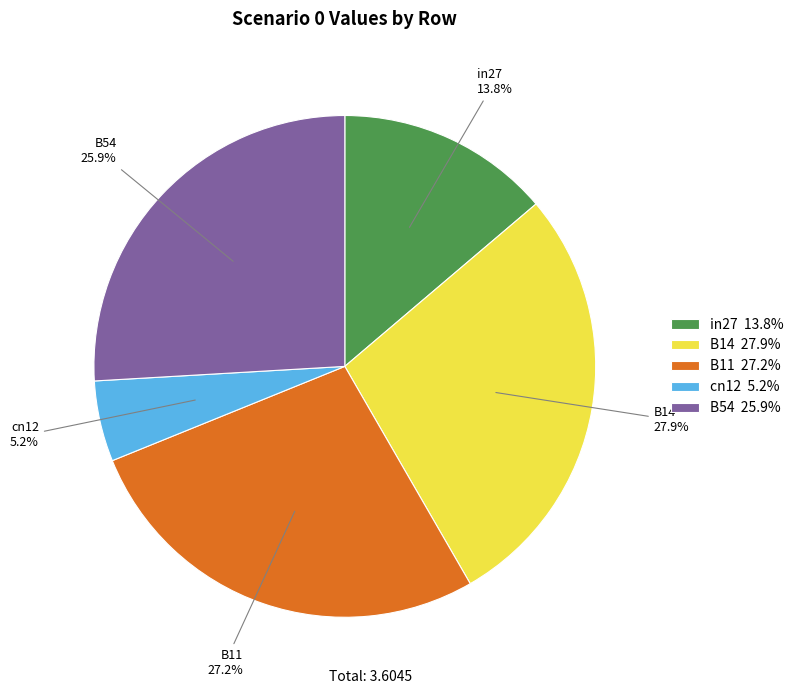

What is the ratio of the value at cn12 to the value at B14?

0.2